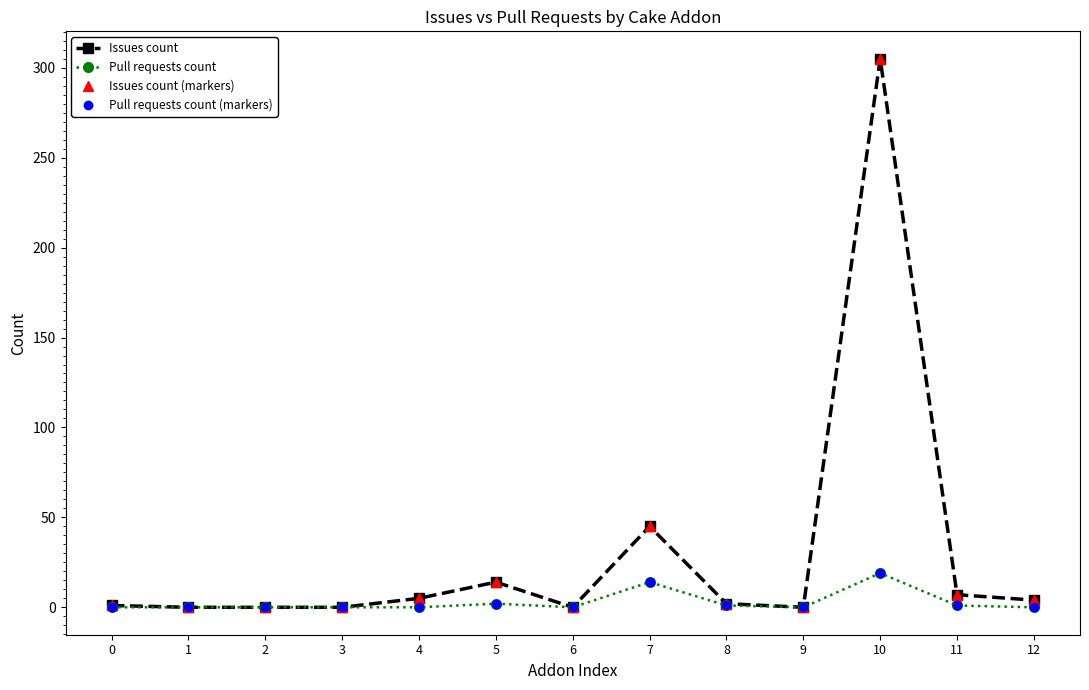

What is the spread (max minus min) of values at 5?

12